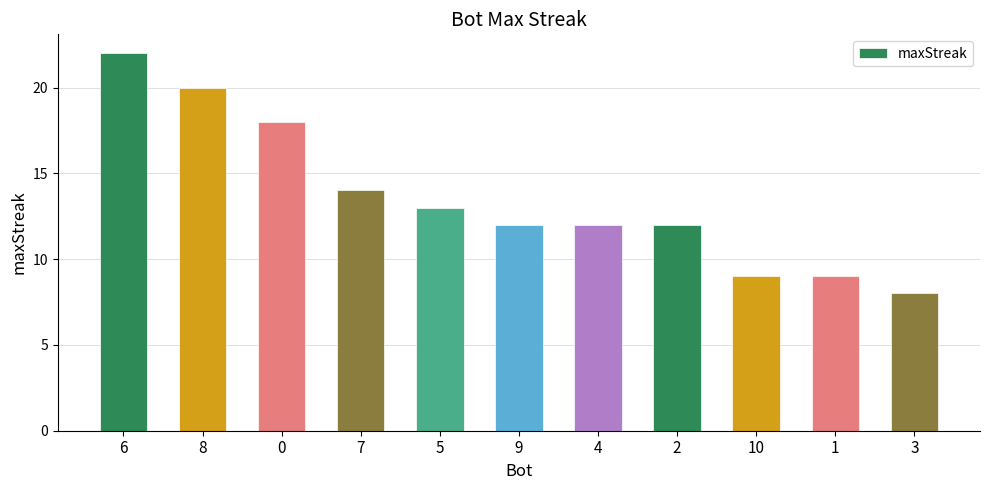

What is the sum of the values at 6 and 10?

31